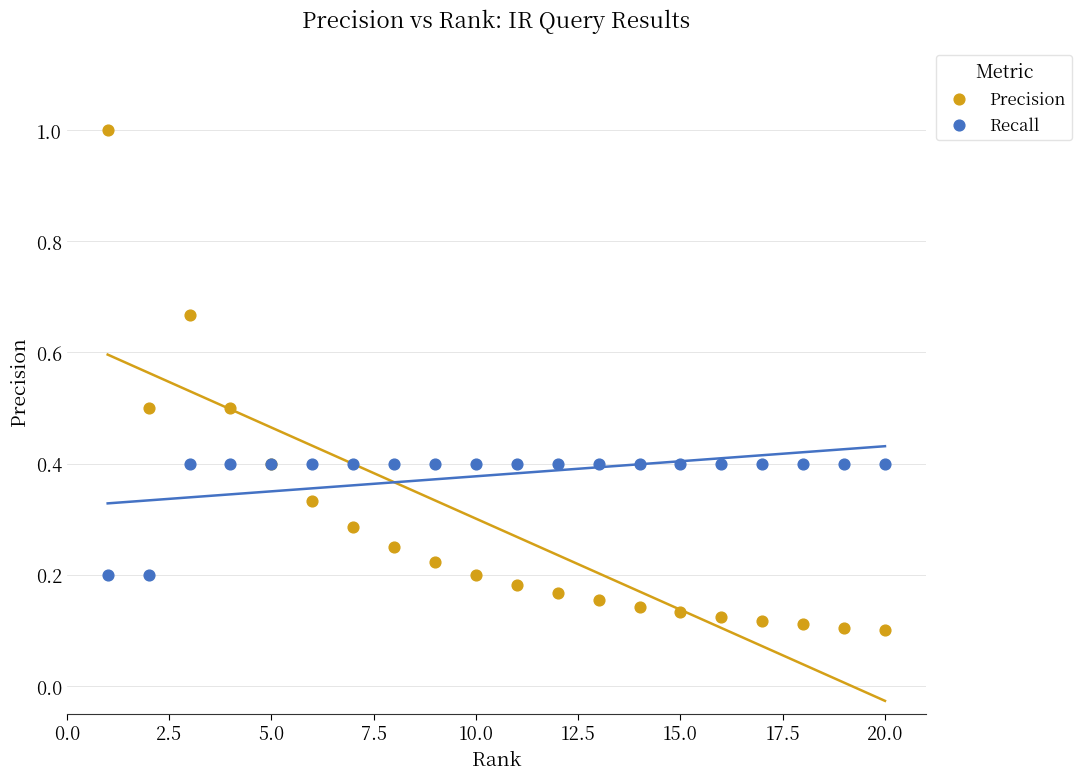

What are all the series names shown in the legend?

Precision, Recall